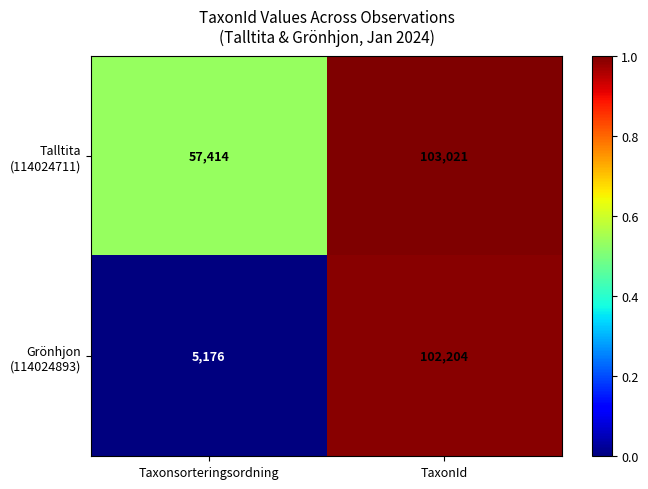

Which label corresponds to the largest value in the chart?

TaxonId